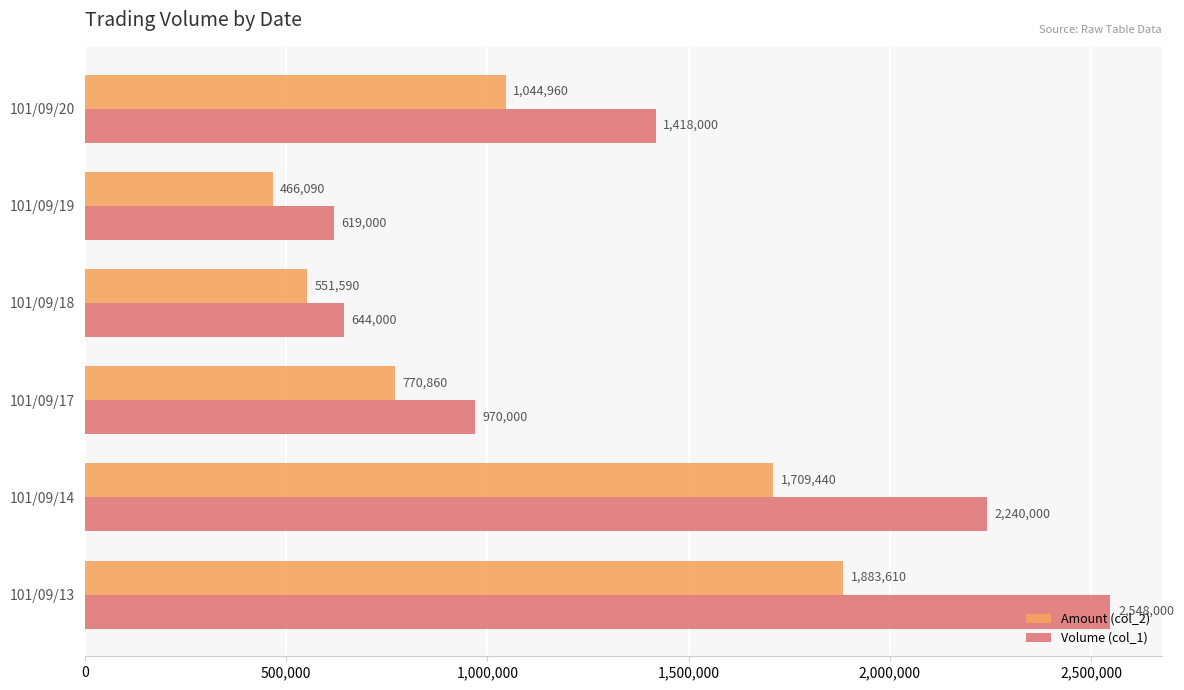

Which series has the widest spread of values?

Volume (col_1)